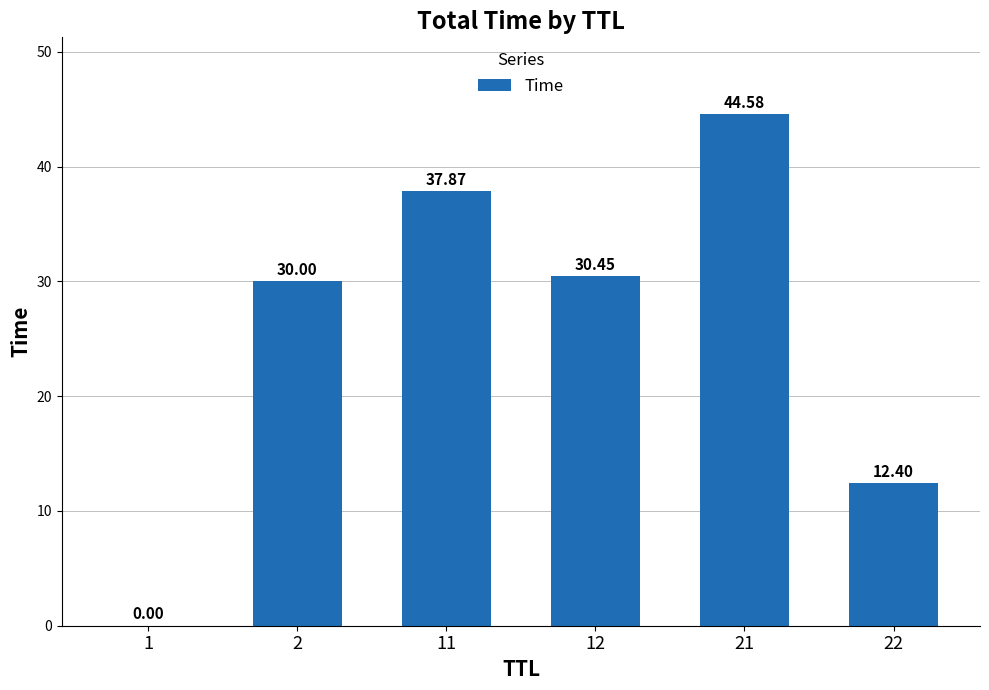

Where is the data nearest to the value 22?

2